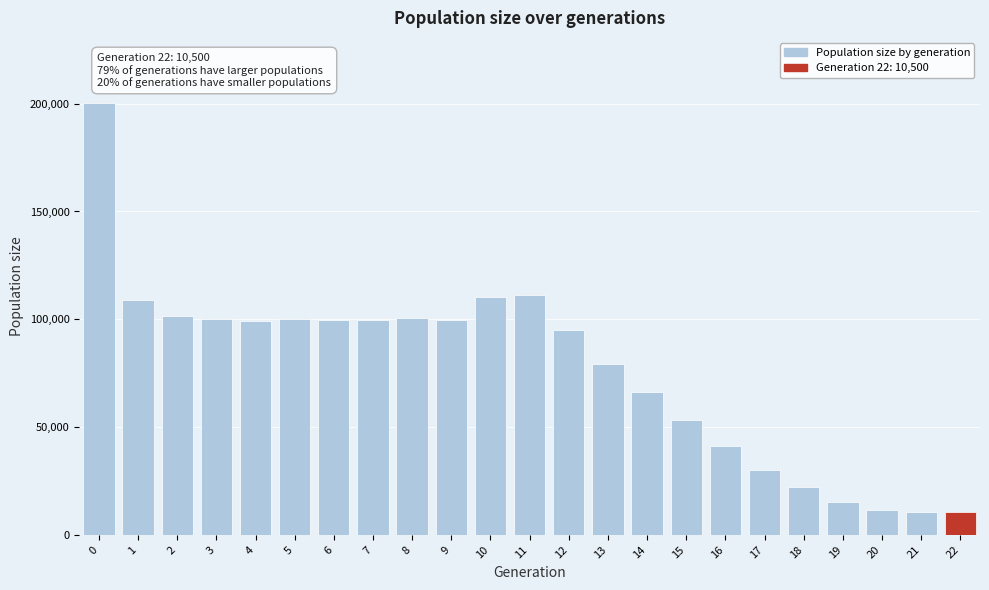

Is it true that the value at 21 is 10576?

True